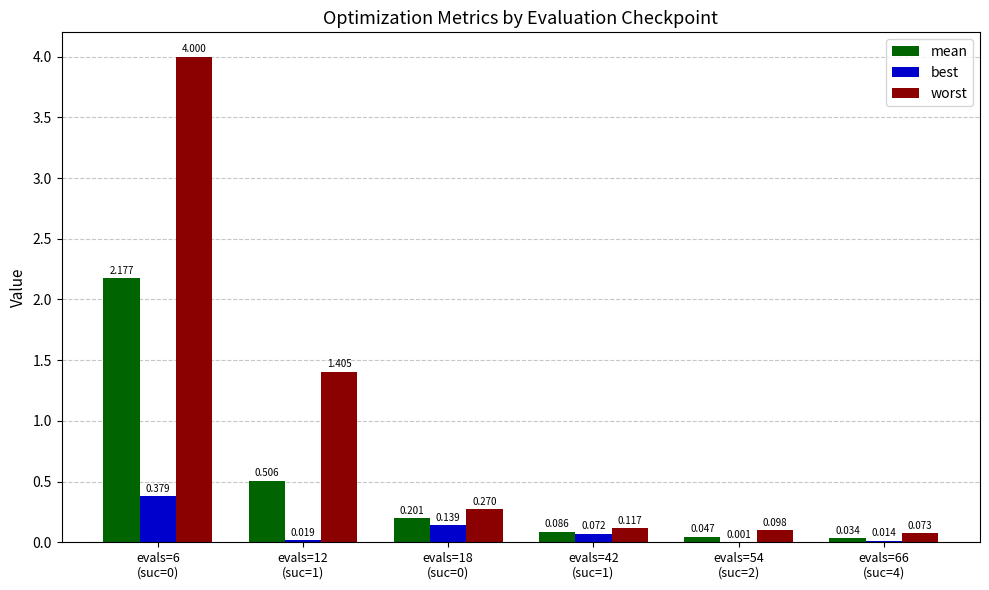

What value does the worst series have at evals=6
(suc=0)?

4.0